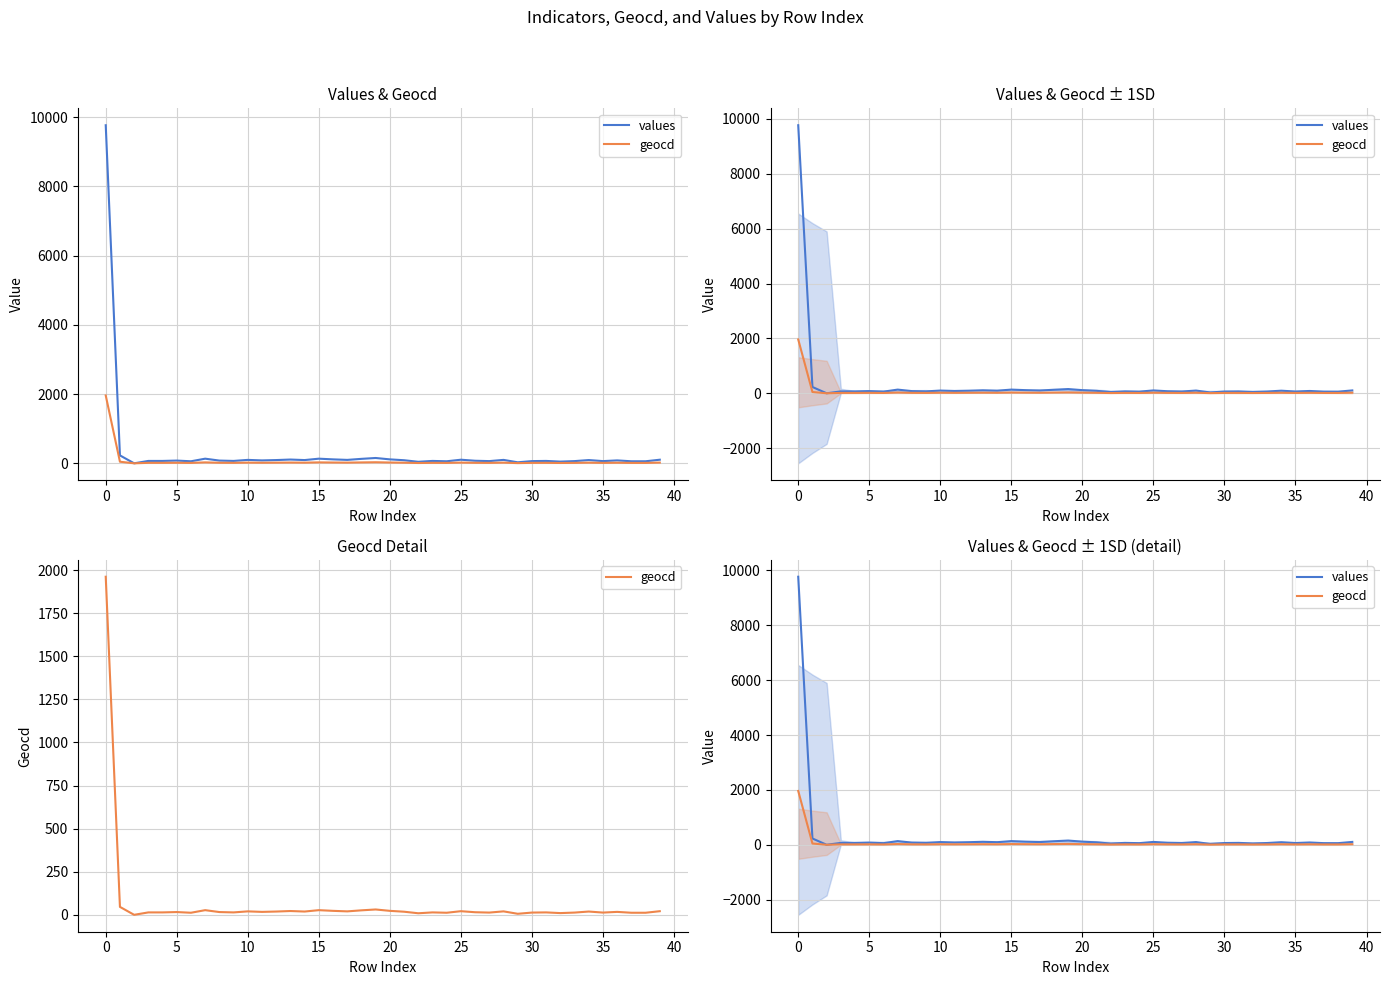

What is the greatest value displayed?

9770